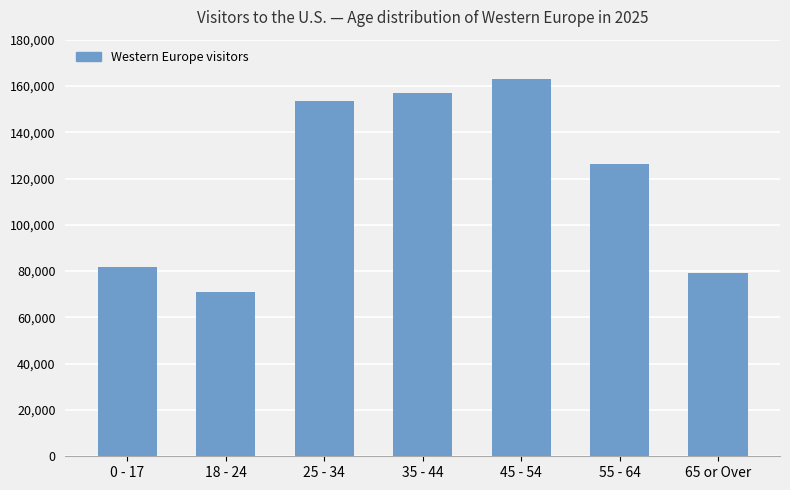

At which label does the data first exceed 126352?

25 - 34